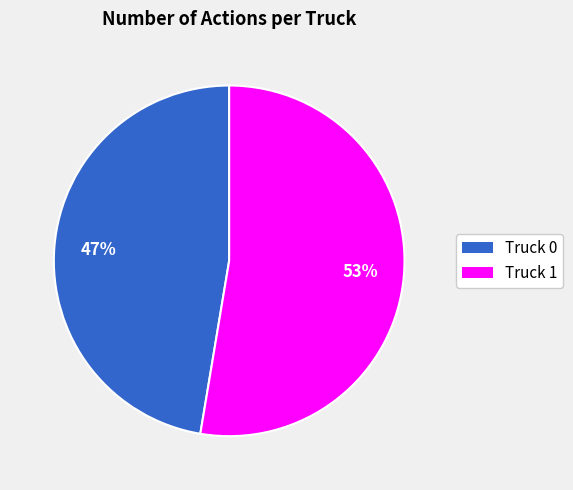

How many slices are in this pie chart?

2